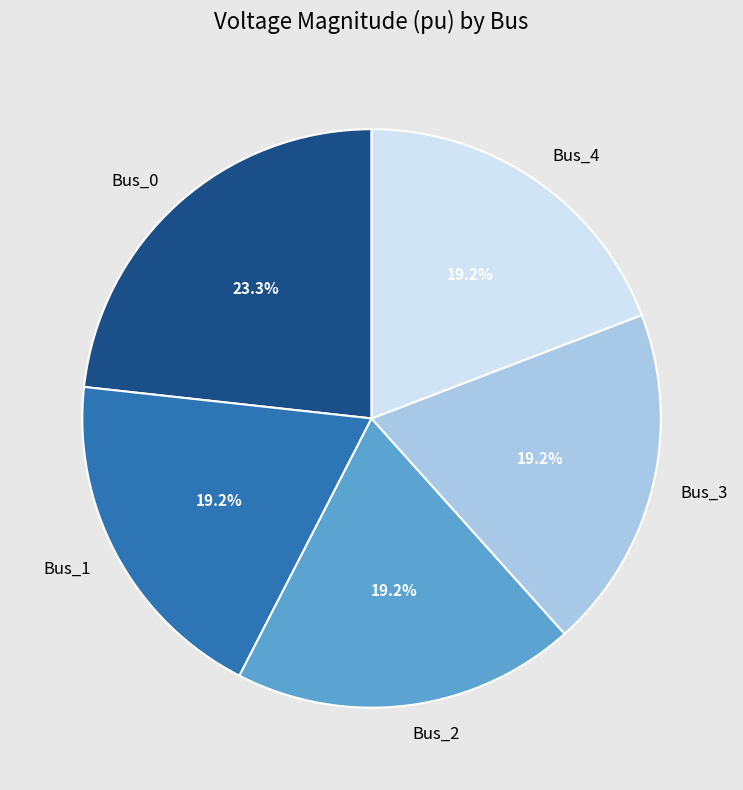

To the nearest percent, what percentage of the pie is Bus_0?

23%